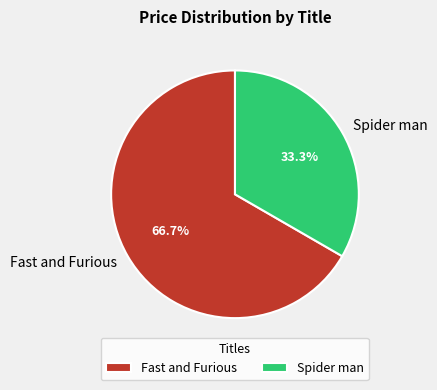

What percentage is NOT represented by Spider man?

66.7%